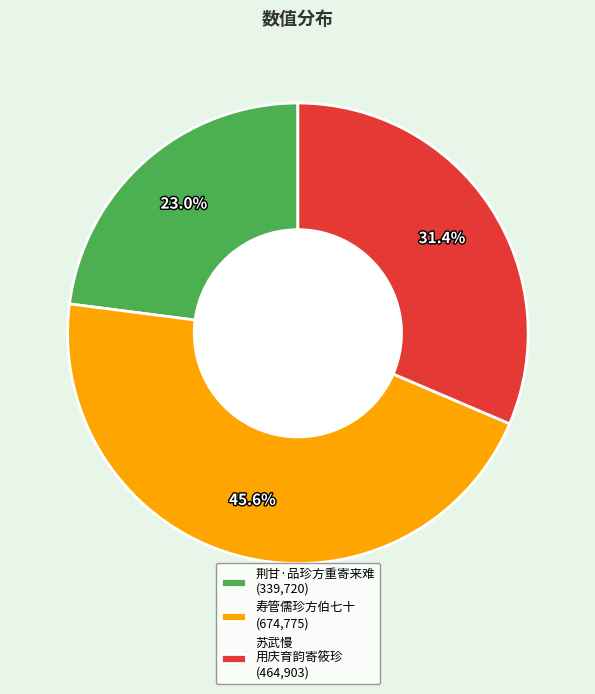

Rank the categories by value from highest to lowest.

寿管儒珍方伯七十 (674,775), 苏武慢 用庆育韵寄筱珍 (464,903), 荆甘·品珍方重寄来难 (339,720)